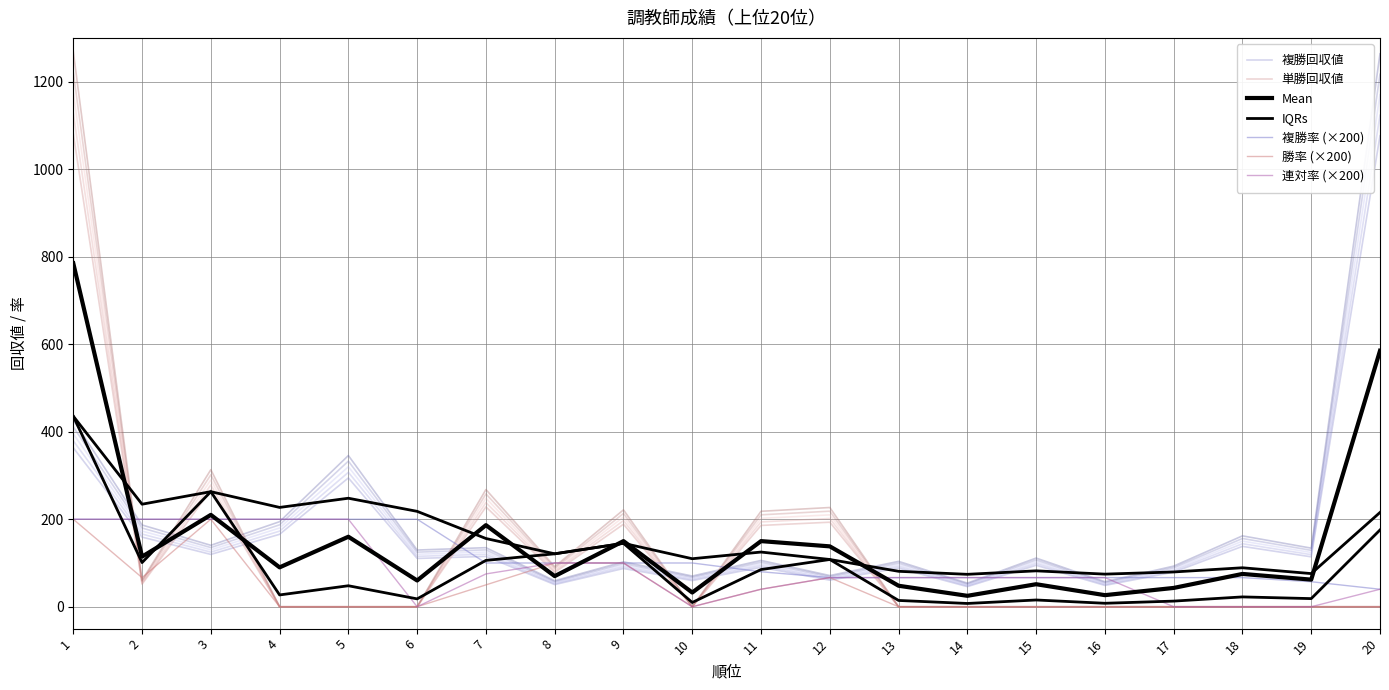

Is it true that 複勝回収値 equals 45.3 at 18?

False